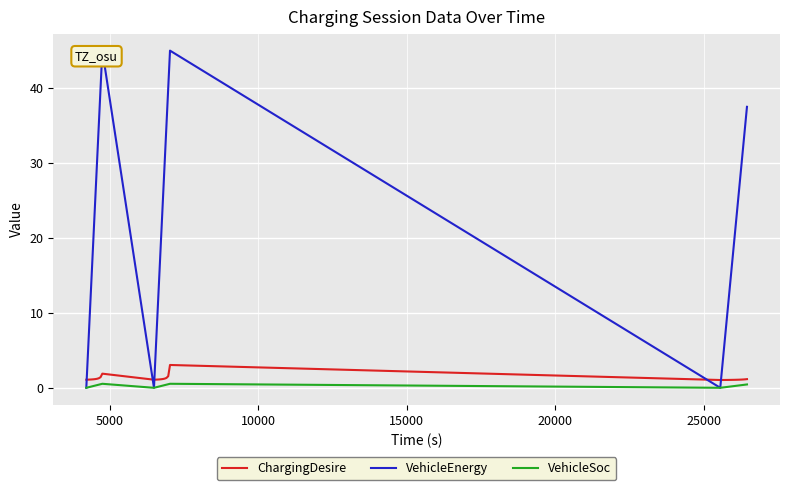

What is the lowest value of the ChargingDesire series?

1.0